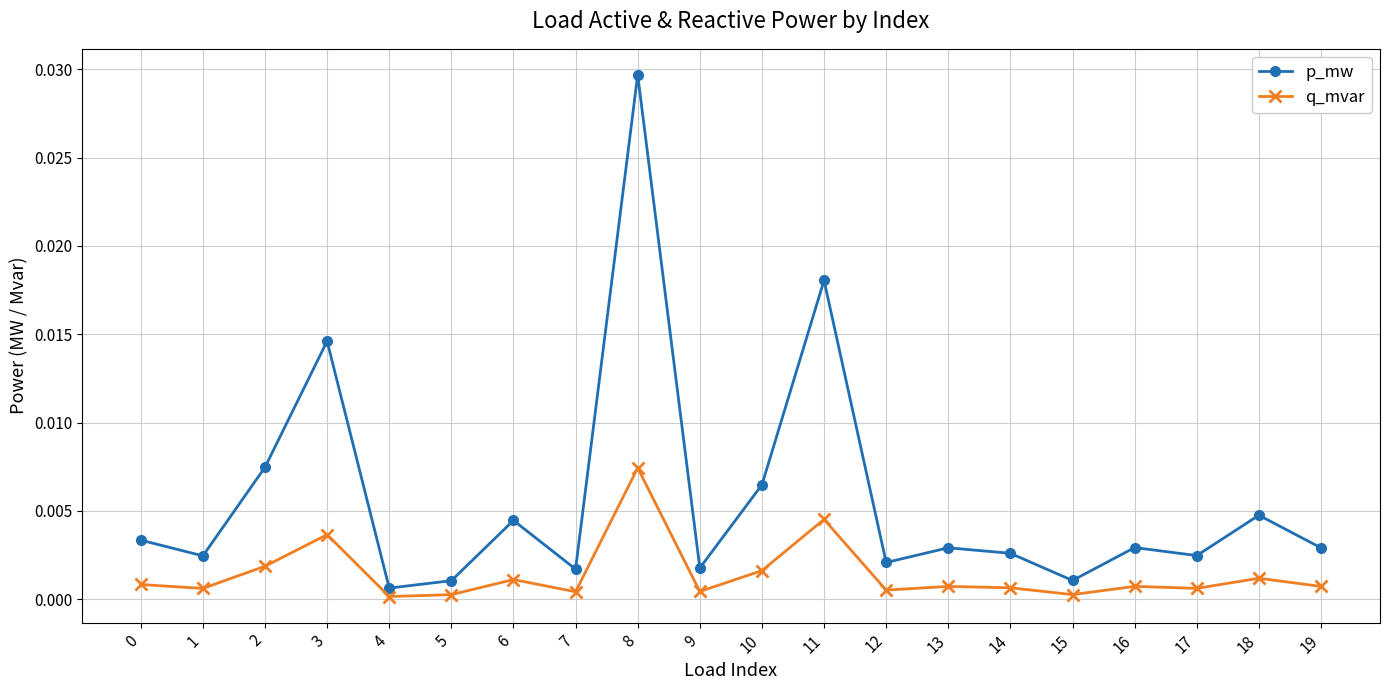

True or false: p_mw has more than 2 points higher than both neighbors.

True